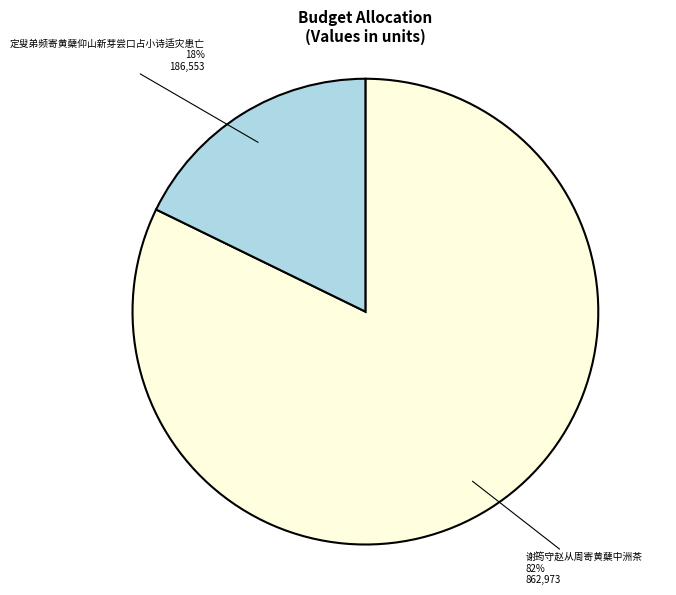

What is the smallest slice in the pie chart?

定叟弟频寄黄蘖仰山新芽尝口占小诗适灾患亡